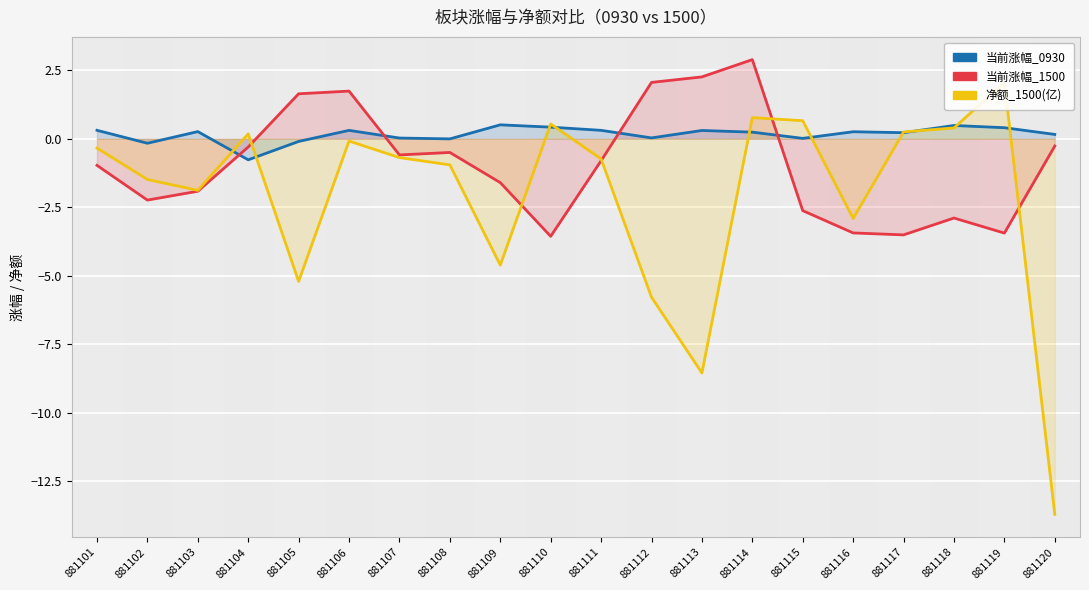

How many categories are shown in the chart?

20